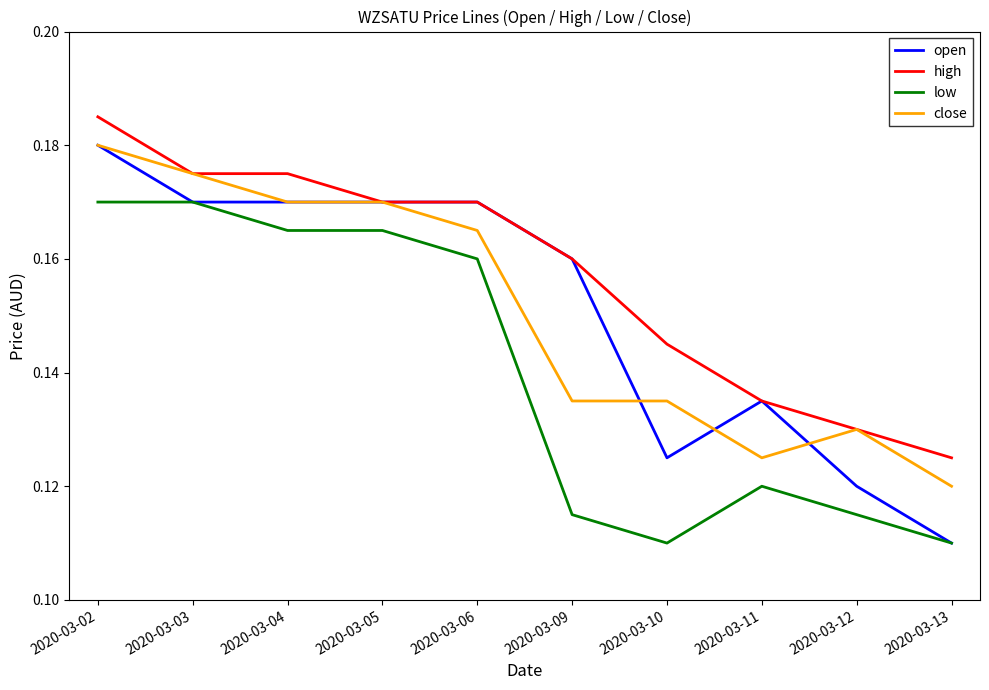

At which label is open closest to 0?

2020-03-13